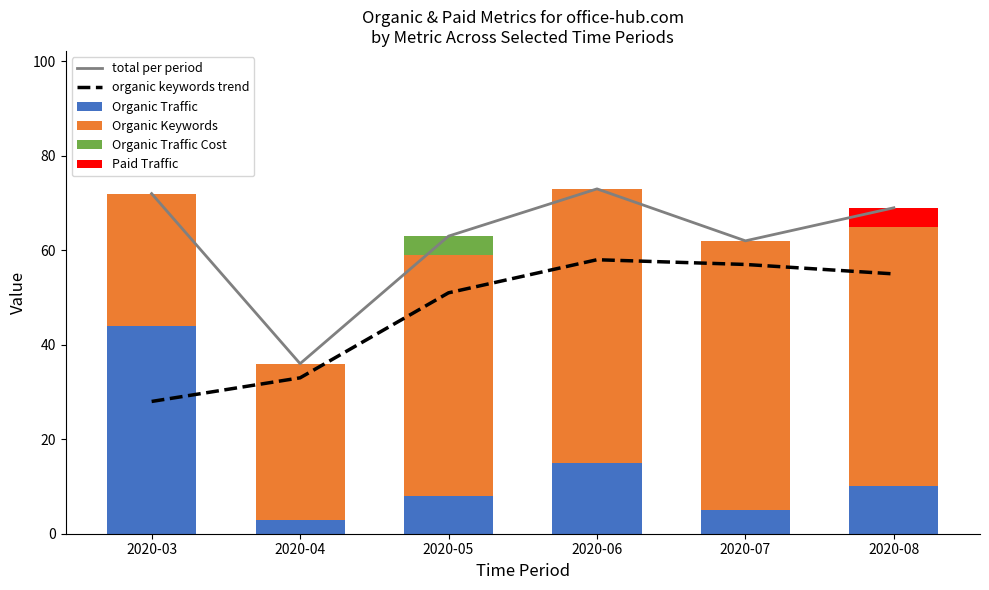

Which has a higher value, 2020-05 or 2020-03?

2020-03